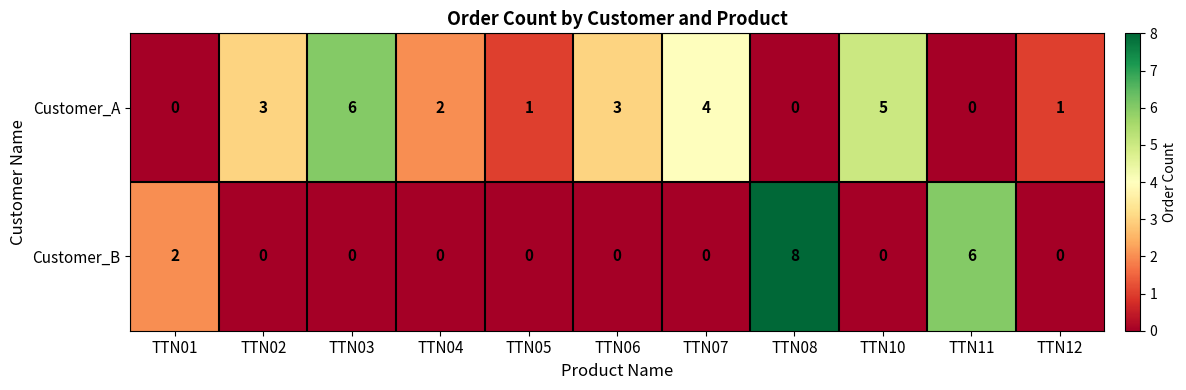

Is it true that Customer_B equals 2 at TTN01?

True